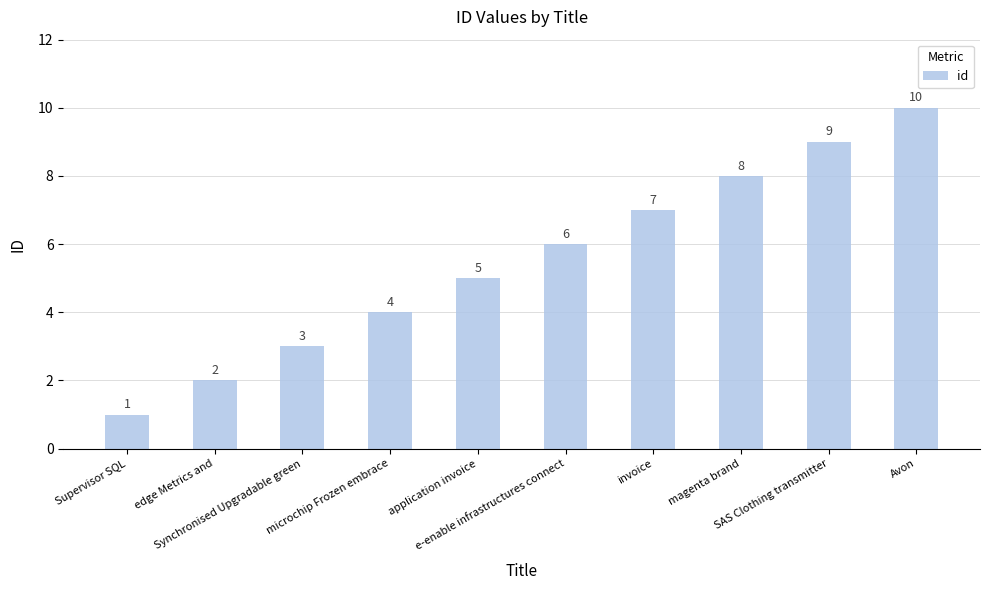

True or false: the data shows 13 at SAS Clothing transmitter.

False